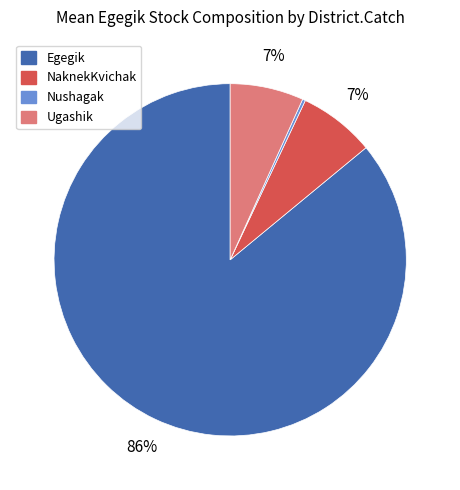

Is it true that Ugashik is 7% of the pie?

True